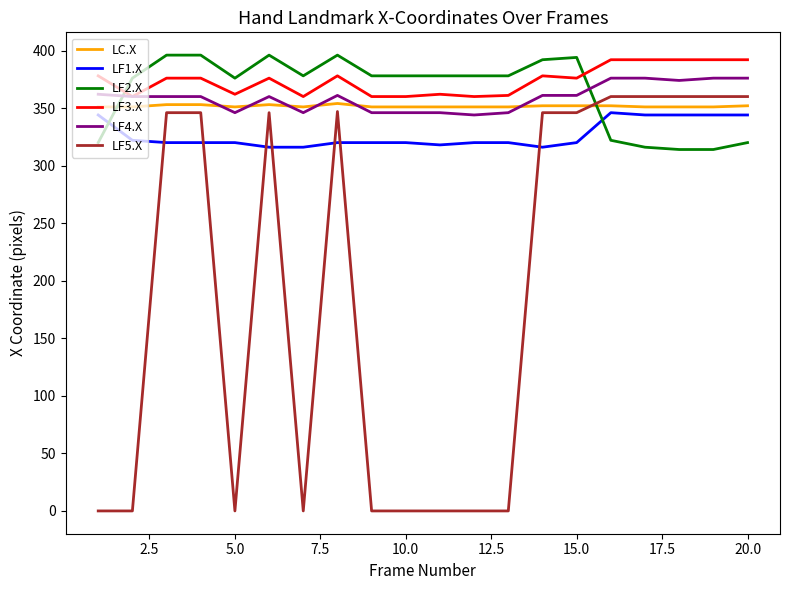

Which series has the widest spread of values?

LF5.X